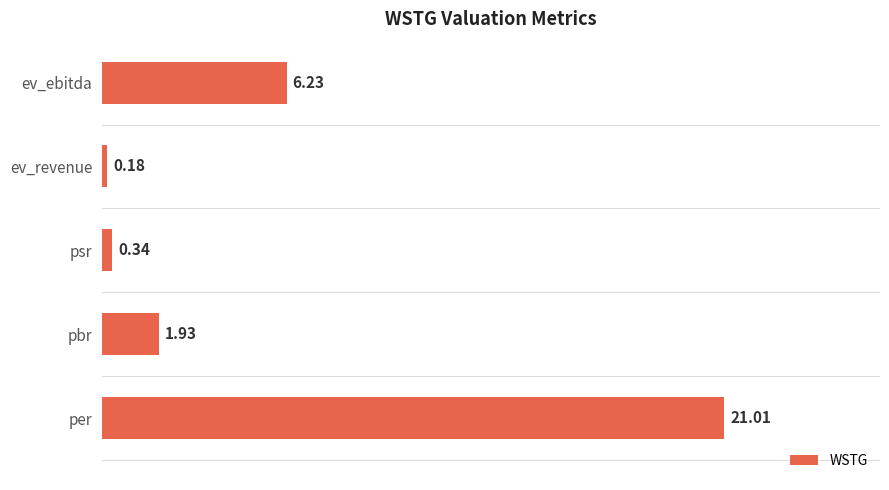

Where is the data nearest to the value 10?

ev_ebitda